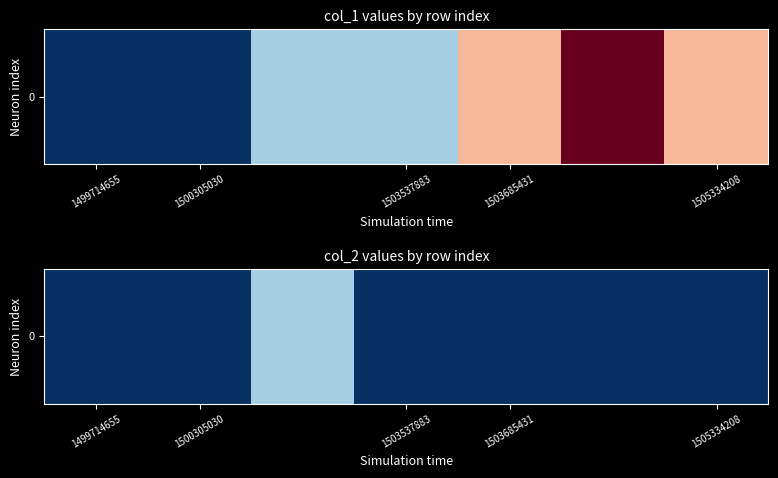

What is the difference between the maximum and minimum values?

1